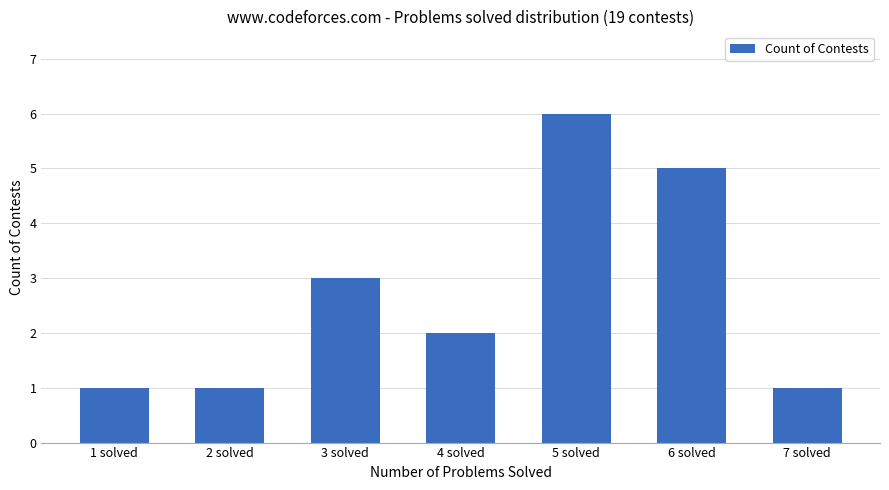

Reading left to right, extract all data points from this chart.

1 solved=1	2 solved=1	3 solved=3	4 solved=2	5 solved=6	6 solved=5	7 solved=1